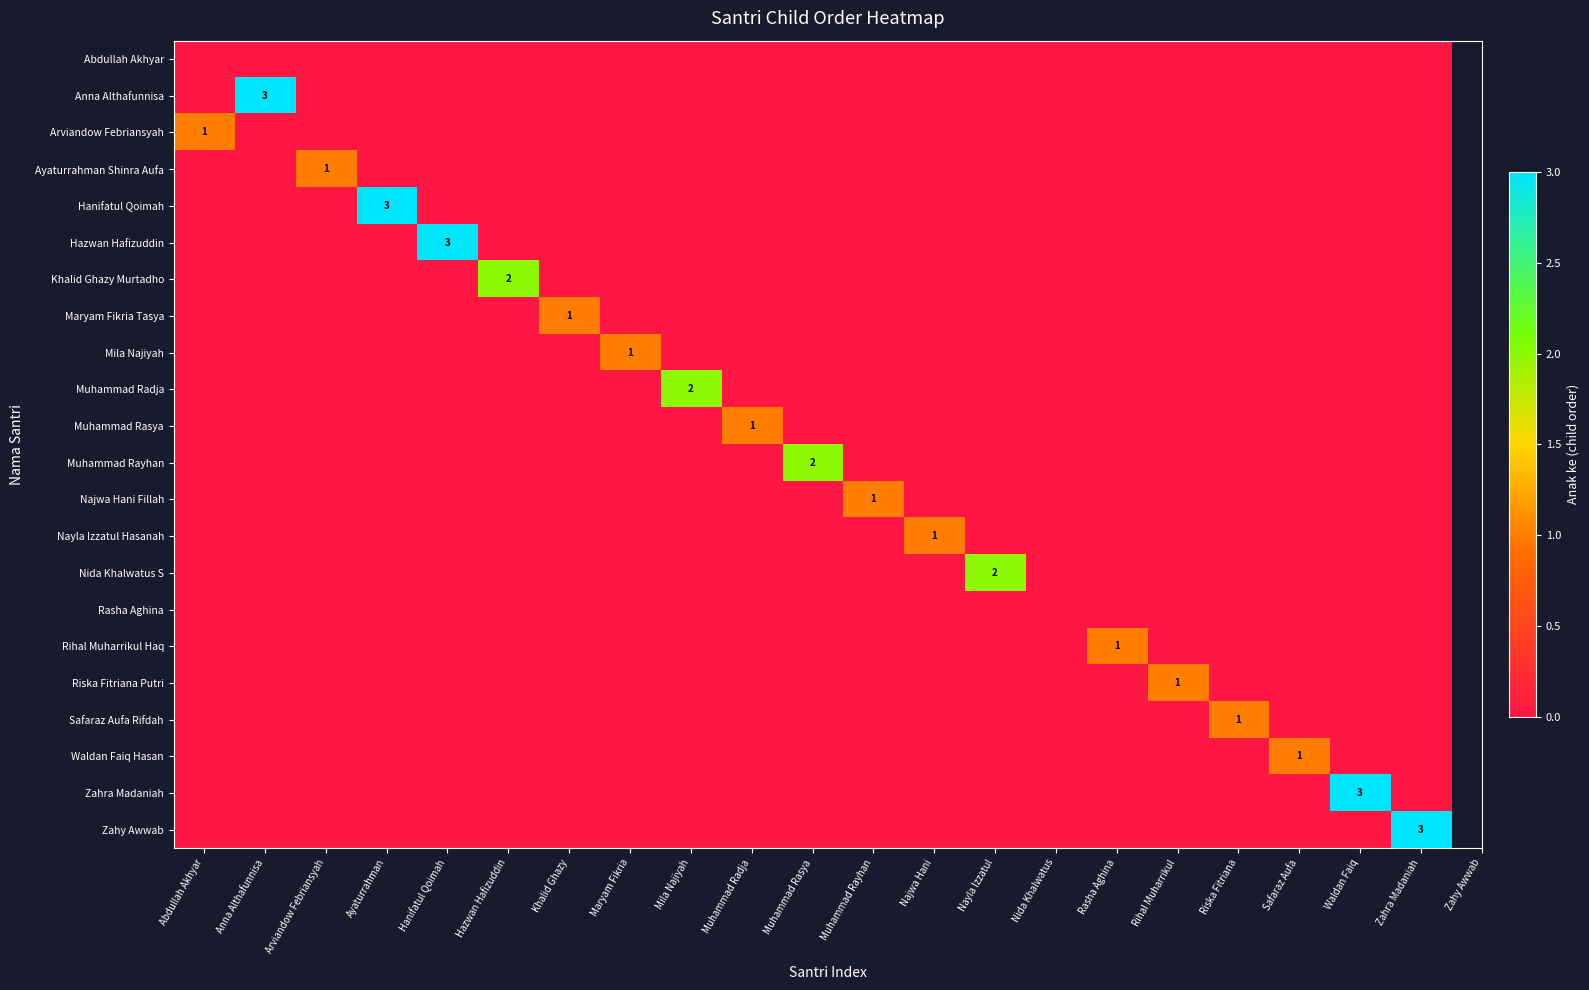

True or false: Arviandow Febriansyah has a value of 2 at Abdullah Akhyar.

False